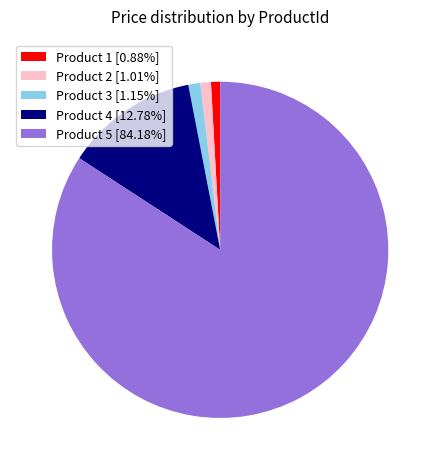

Does Product 5 [84.18%] account for over 50% of the chart?

Yes